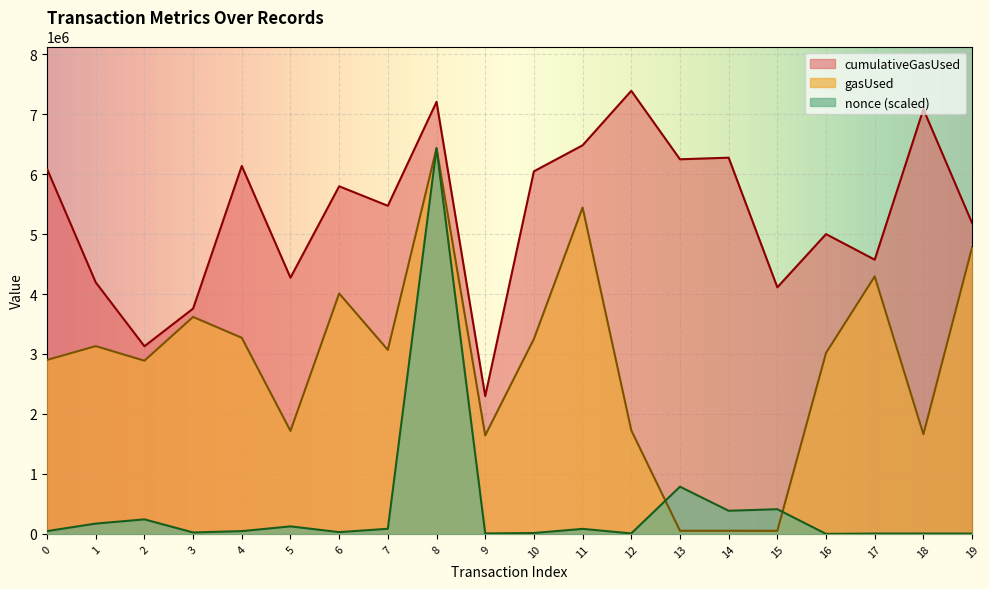

What is the difference between the maximum and second lowest values in the cumulativeGasUsed series?

4259435.0